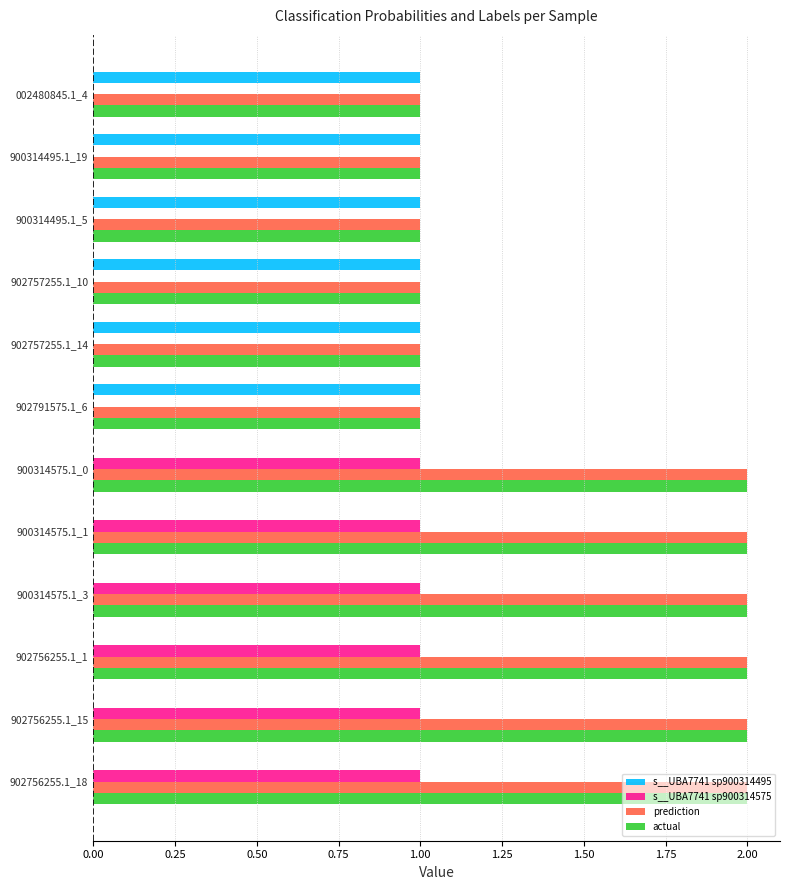

How many distinct data groups are displayed?

4